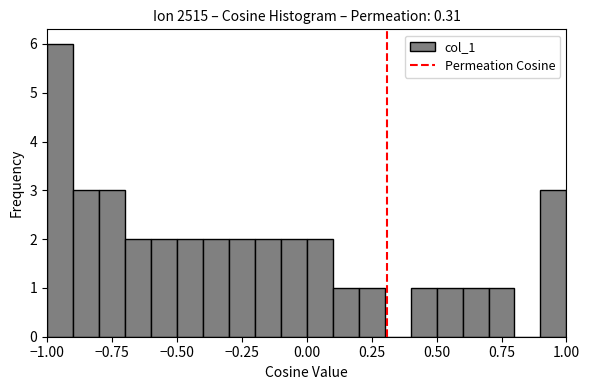

Read against the x-axis, roughly where is the centre of the tallest bar?

-0.95